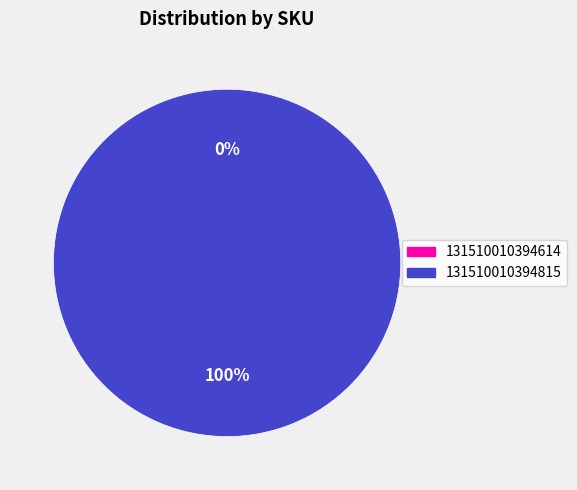

Which category has the biggest portion of the pie?

131510010394815